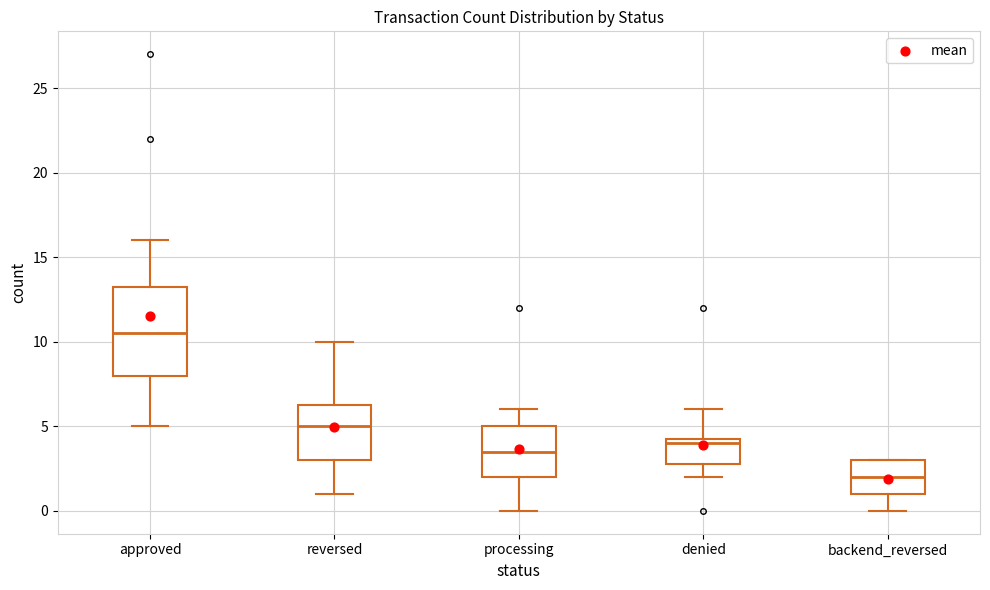

Where does the upper whisker of the box for approved end on the y-axis? The values are not printed on the chart, so give them approximately, as read against the axis.

16.0